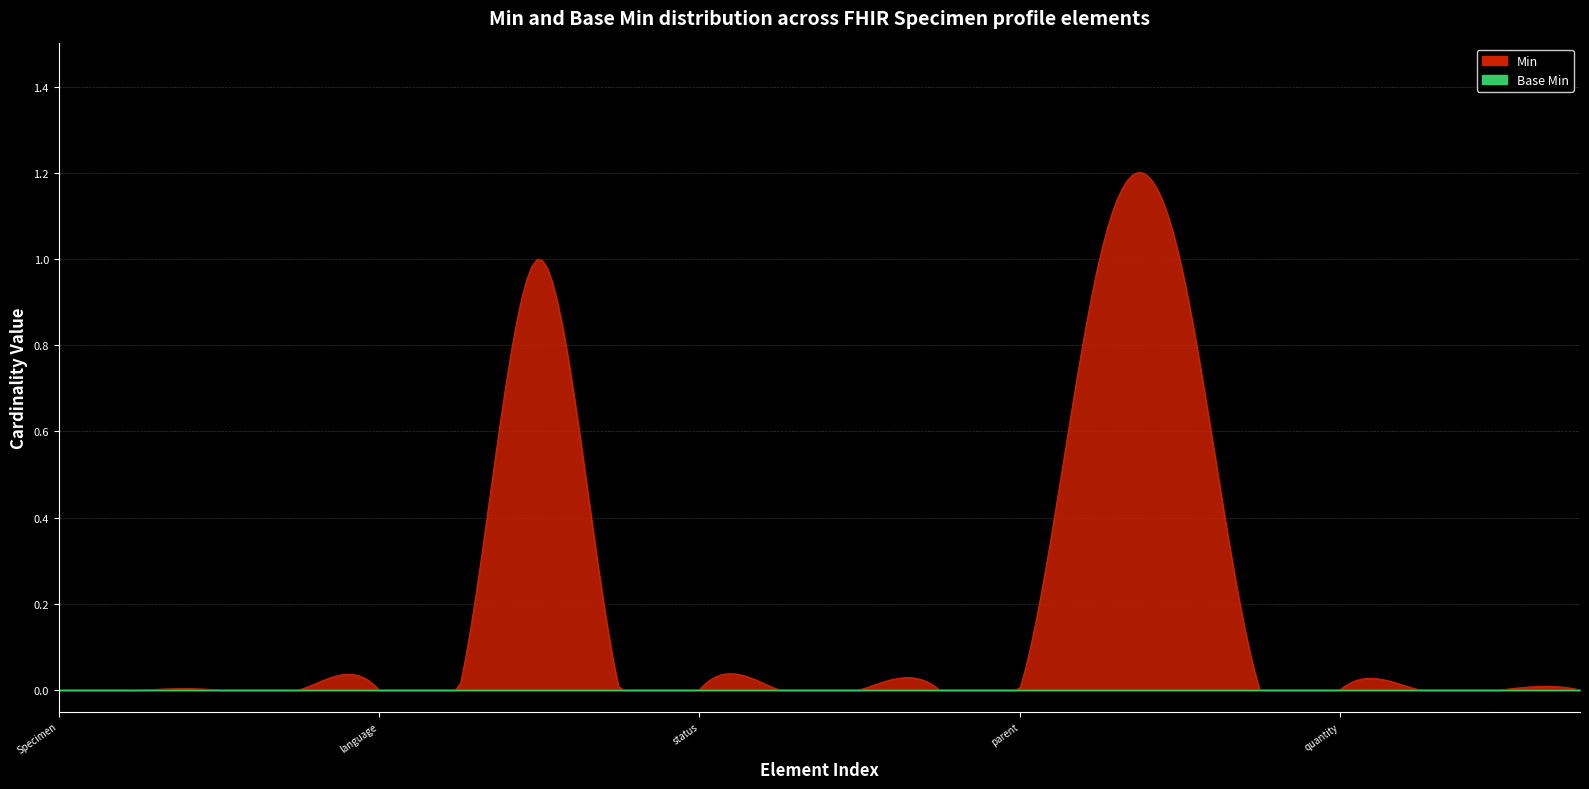

What is the label of the 17th point from the right?

Specimen.implicitRules